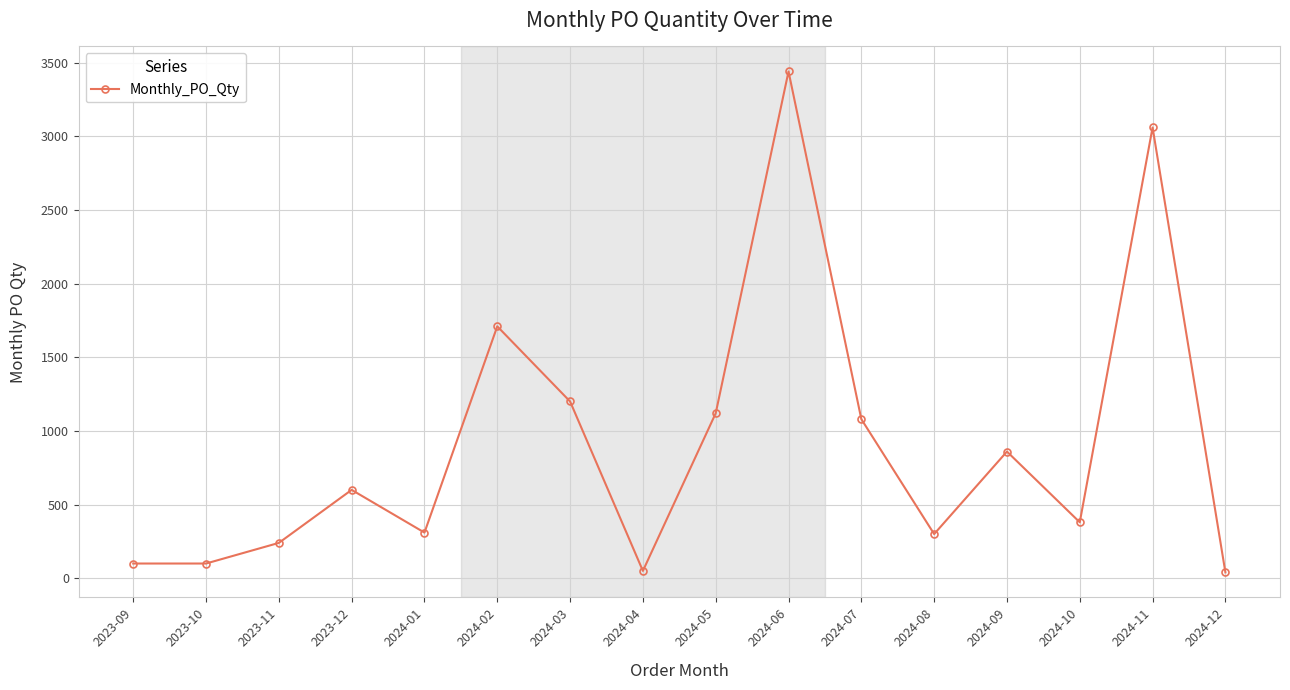

How many interior local peaks (higher than both neighbors) does the data have?

5